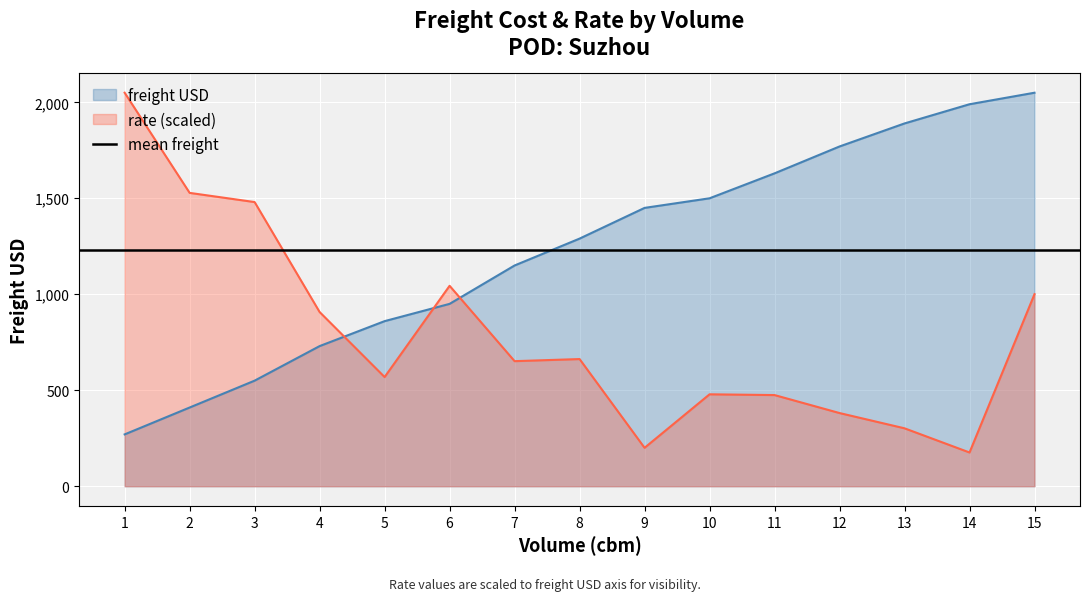

The value of rate at 14 is 68.3. True or false?

False